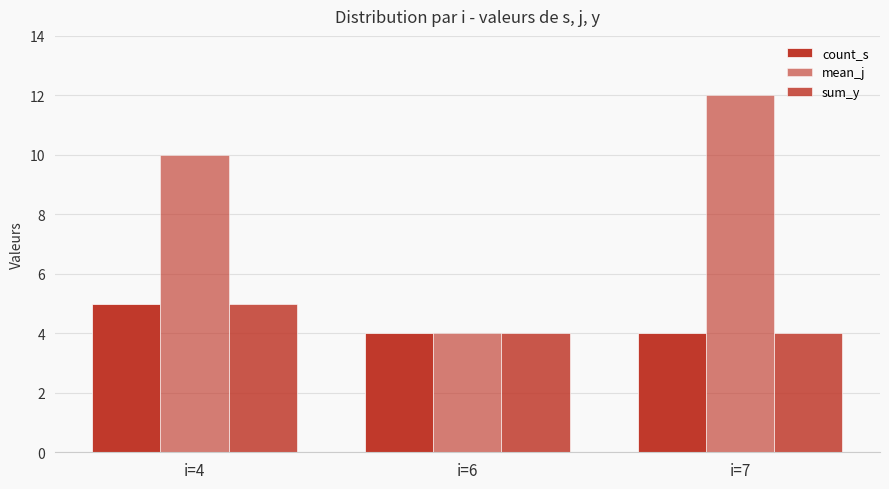

How many values in the mean_j series are below 10?

1